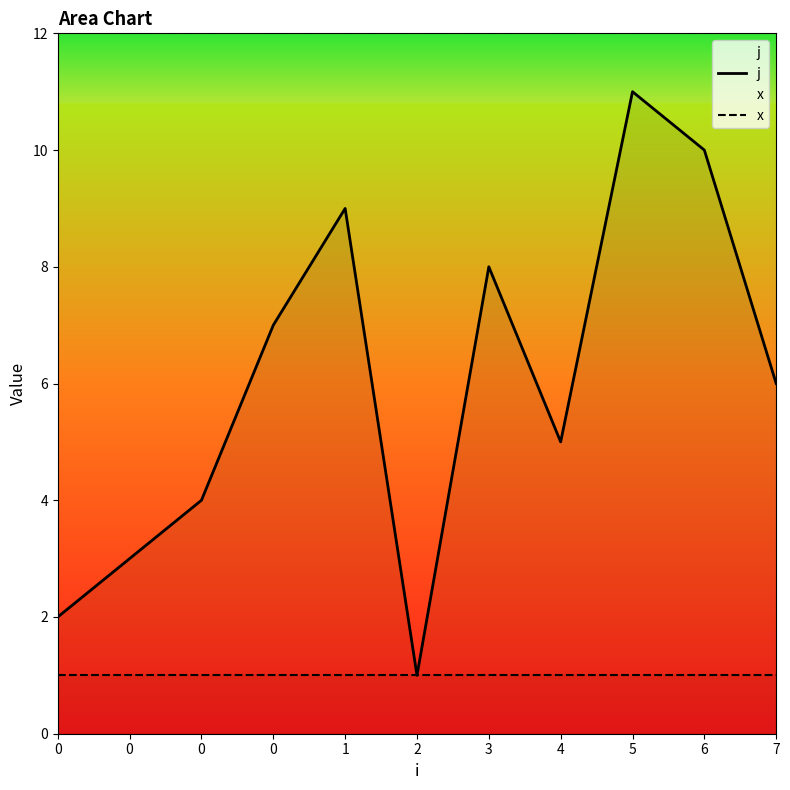

Reading right to left, what are all the values shown in this chart?

j: 6	10	11	5	8	1	9	7	4	3	2
x: 1	1	1	1	1	1	1	1	1	1	1